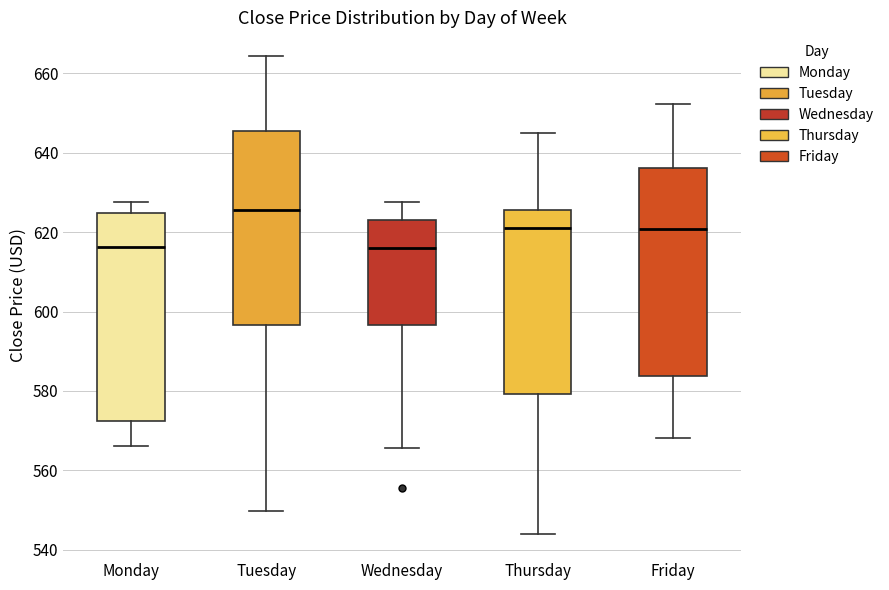

Reading left to right, read every box against the y-axis: the position of its median line, the range the box covers, and the ends of its whiskers. The values are not printed on the chart, so give them approximately, as read against the axis.

Monday: median 616, box 572 to 624, whiskers 566 to 628
Tuesday: median 626, box 596 to 646, whiskers 550 to 664
Wednesday: median 616, box 596 to 622, whiskers 566 to 628
Thursday: median 620, box 580 to 626, whiskers 544 to 646
Friday: median 620, box 584 to 636, whiskers 568 to 652